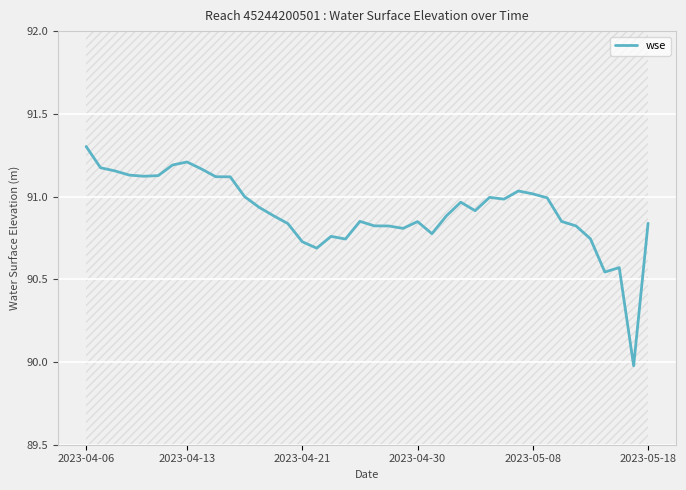

What is the highest value of the wse series?

91.3